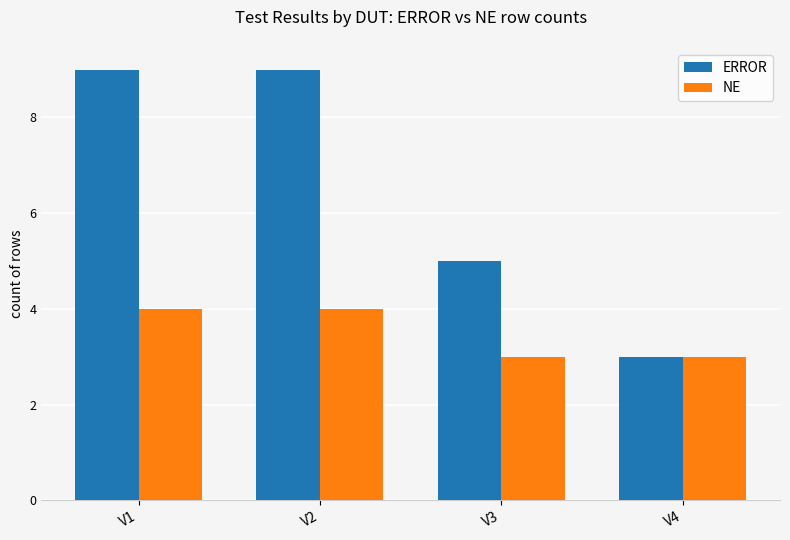

Is the value of NE at V3 greater than the value of ERROR at V2?

No